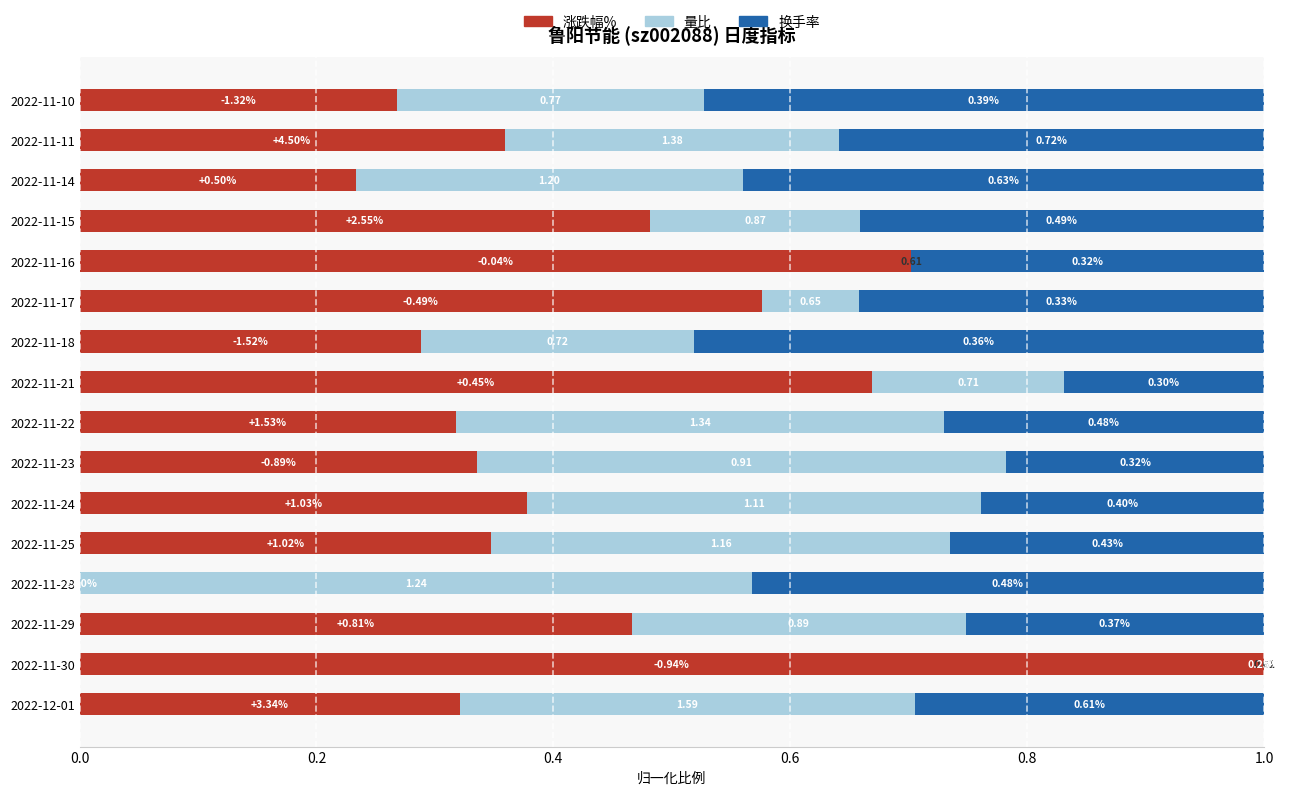

What is the total value across all series at 2022-11-14?

1.0